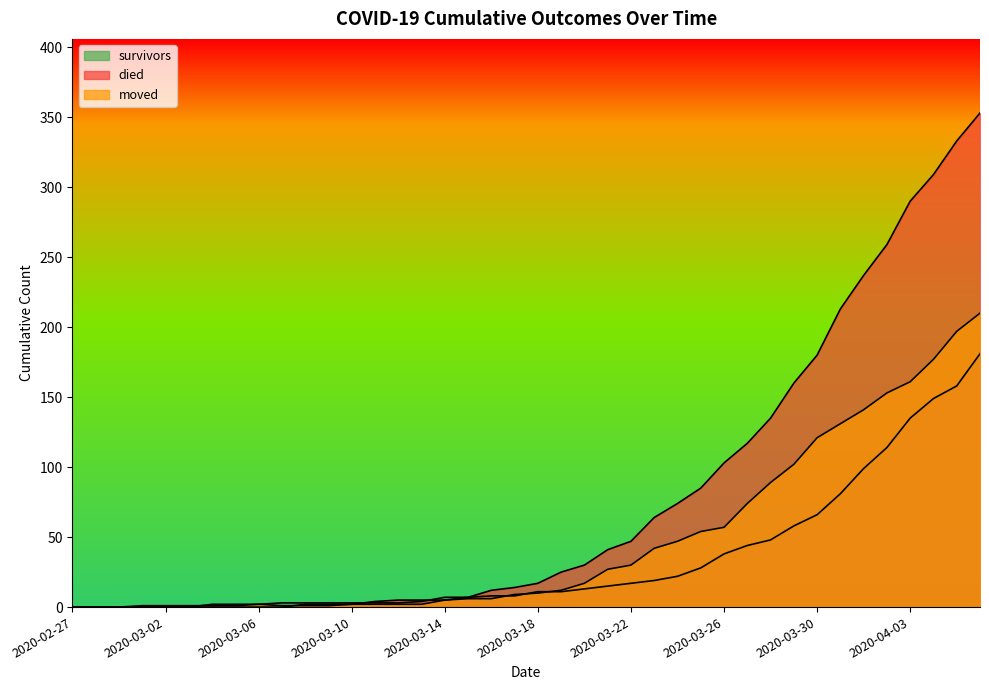

Rank the series by their average value, from highest to lowest.

died, moved, survivors